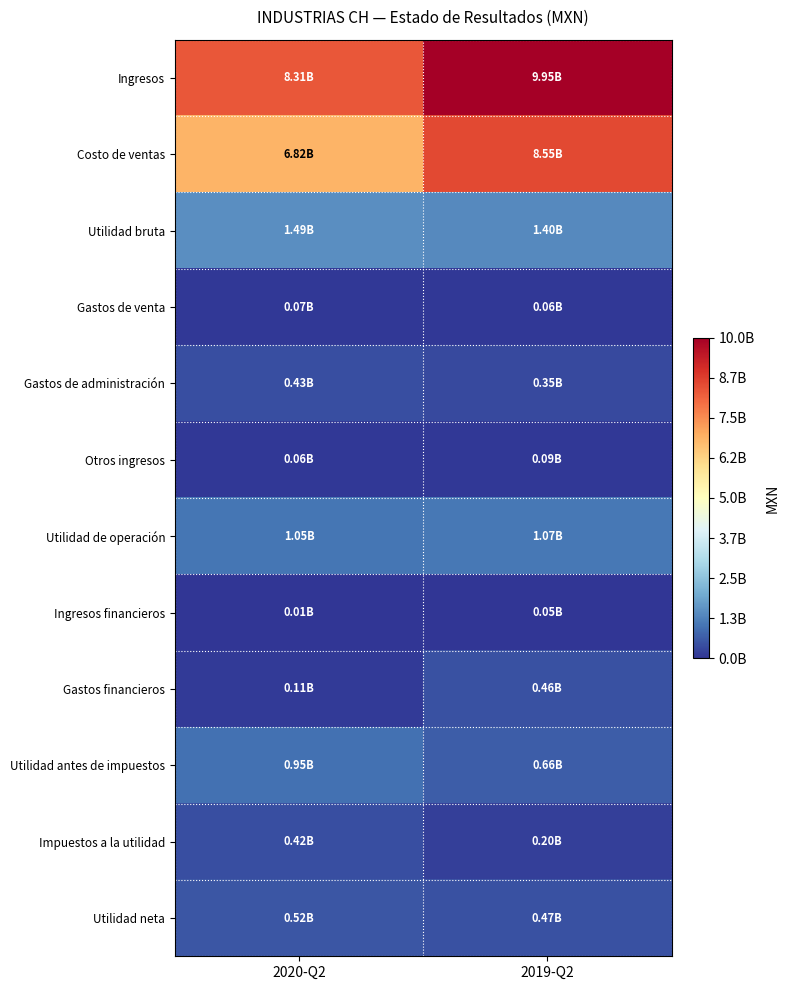

Count the number of data series in this chart.

12